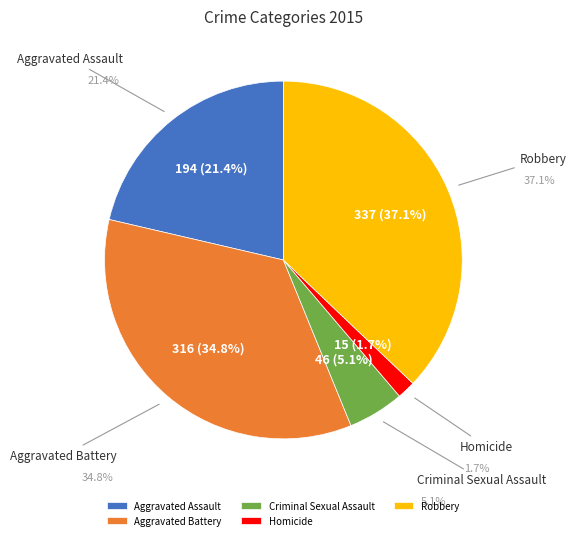

To the nearest percent, what portion does Robbery represent?

37%